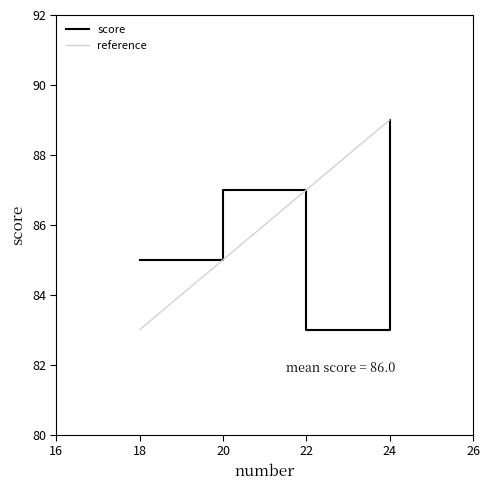

Is it true that the value at 24 is 89?

True